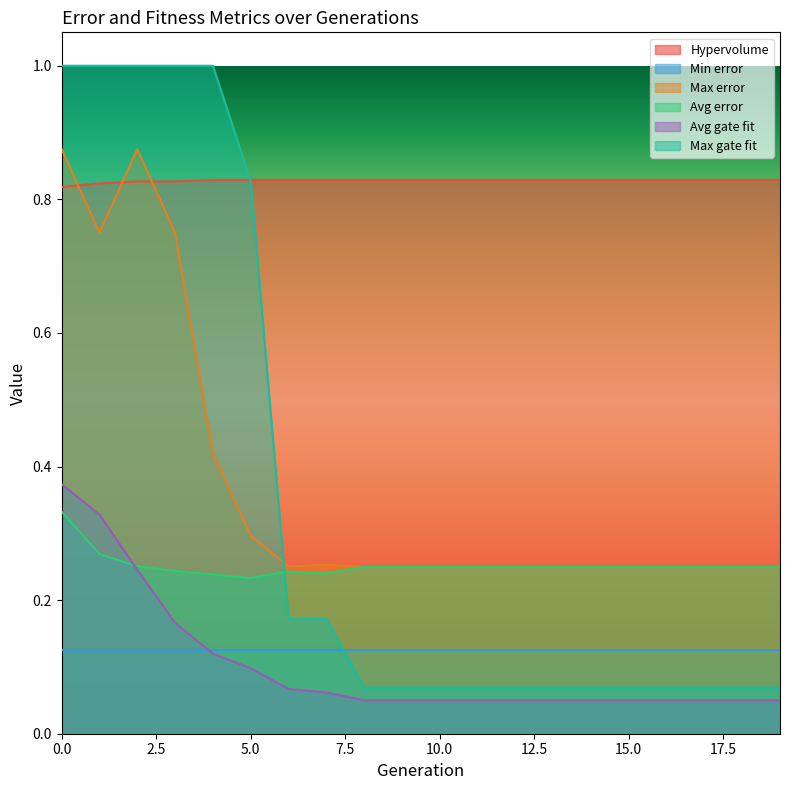

The value of Hypervolume at 19 is 0.3. True or false?

False